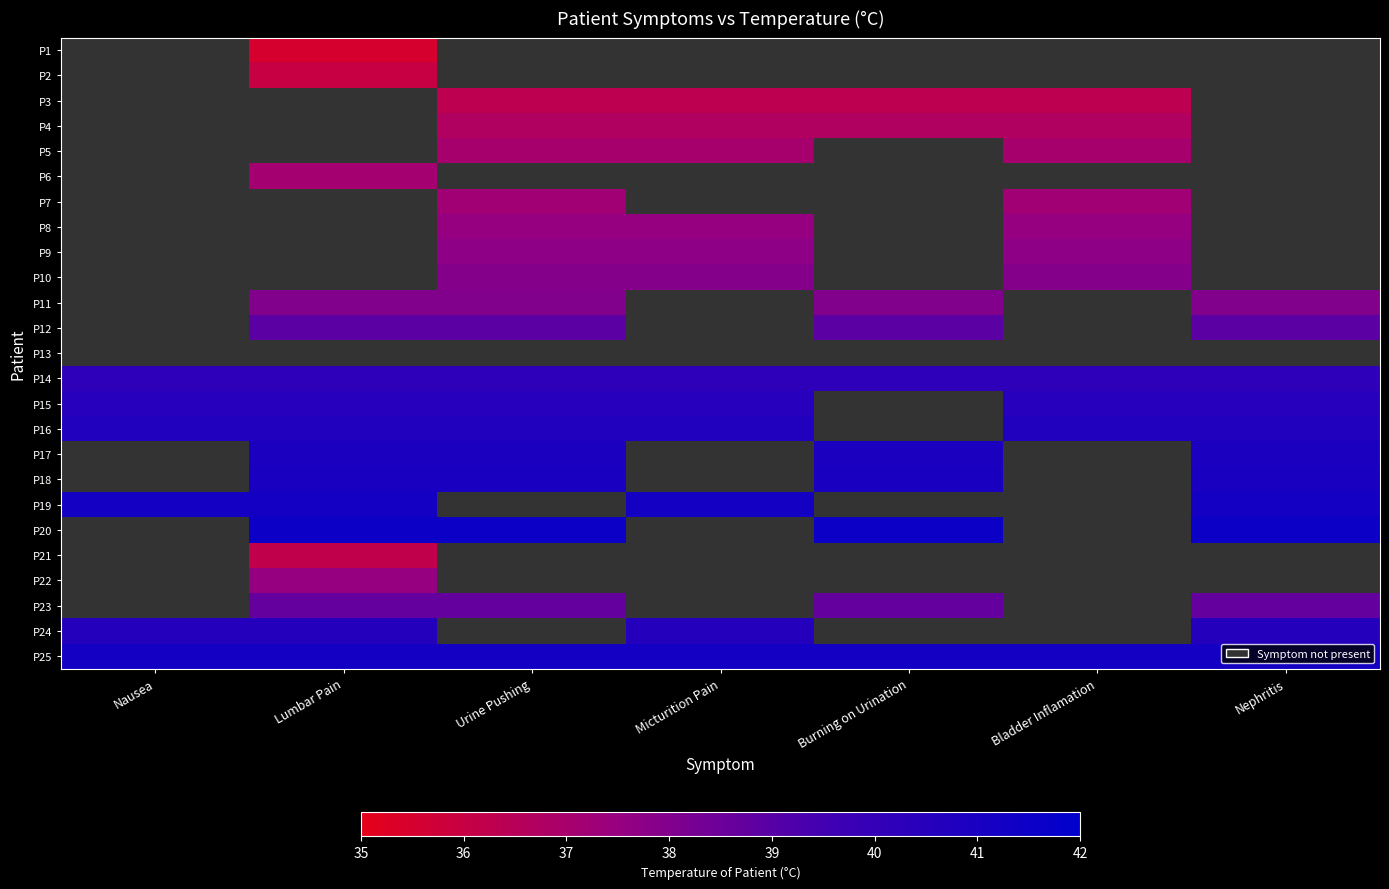

What is the maximum value shown in the chart?

41.5